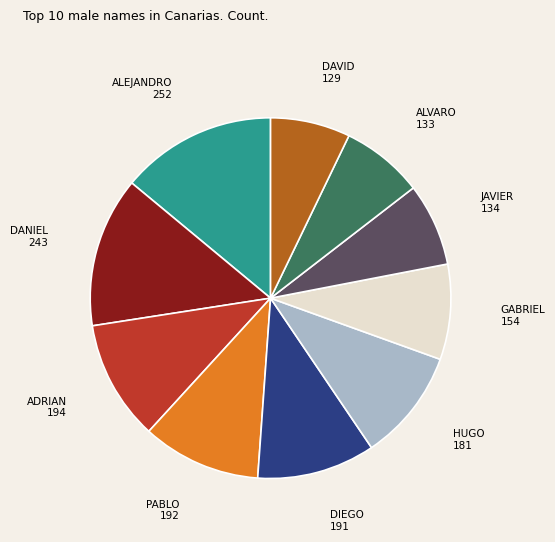

Is there any slice that represents more than half of the pie?

No